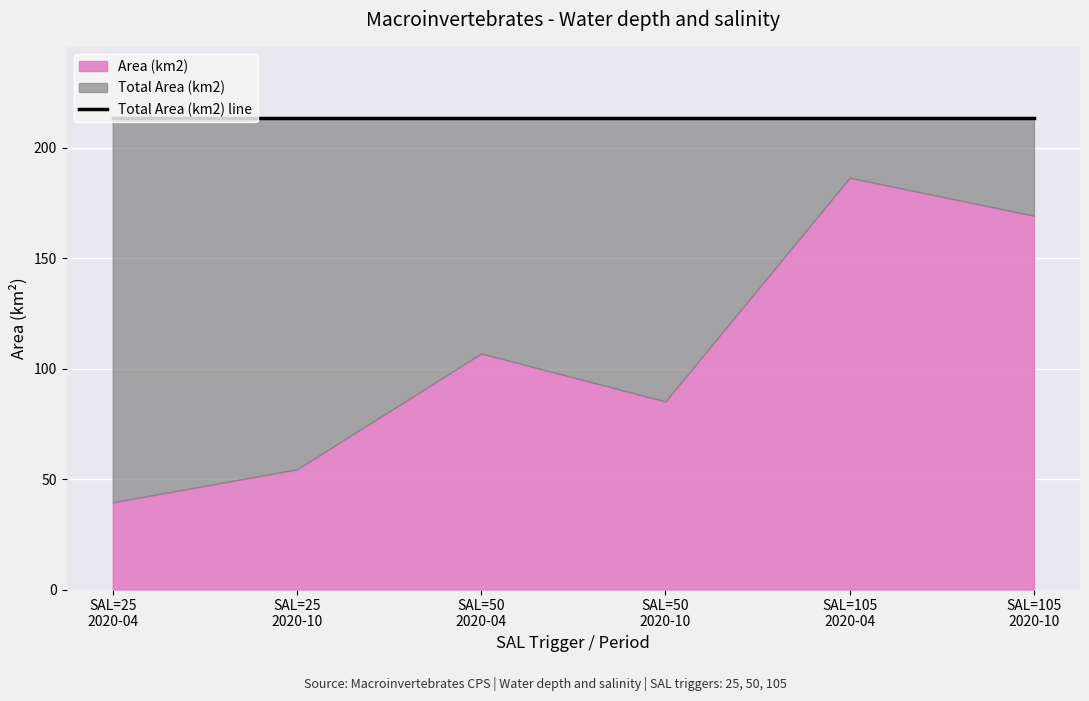

What is the average value of the Total Area (km2) series?

213.5